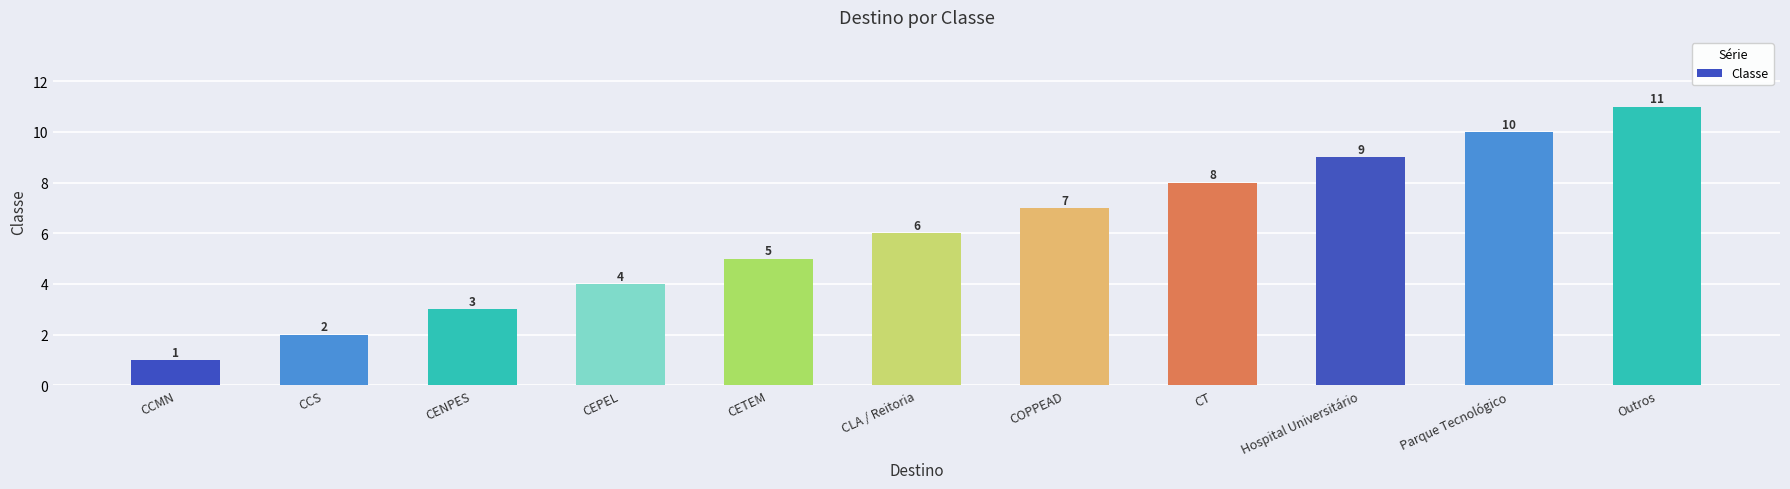

Does the chart contain stacked bars?

No